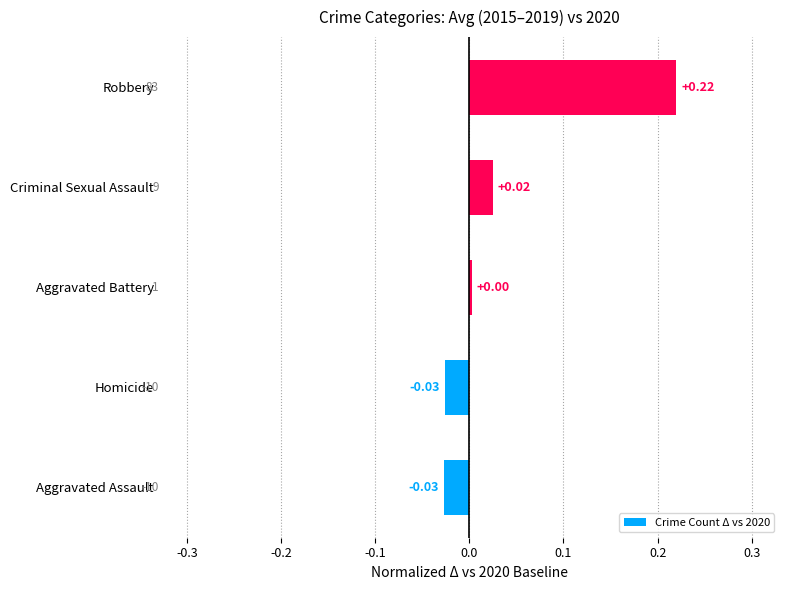

Between Robbery and Aggravated Battery, which is larger?

Robbery